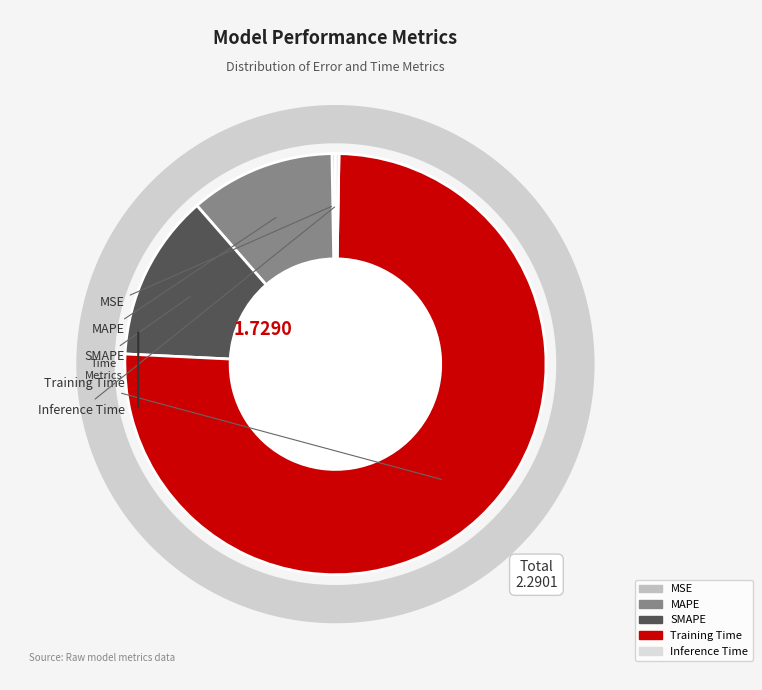

What portion of the pie excludes Inference Time?

99.7%